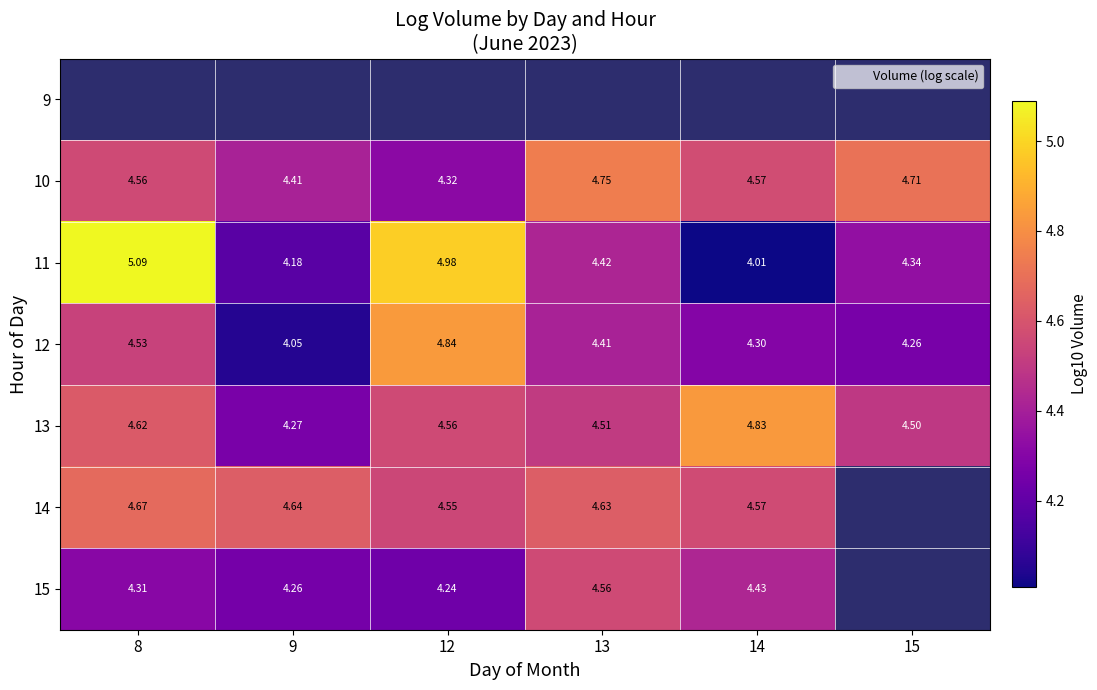

What is the maximum value shown in the chart?

5.1